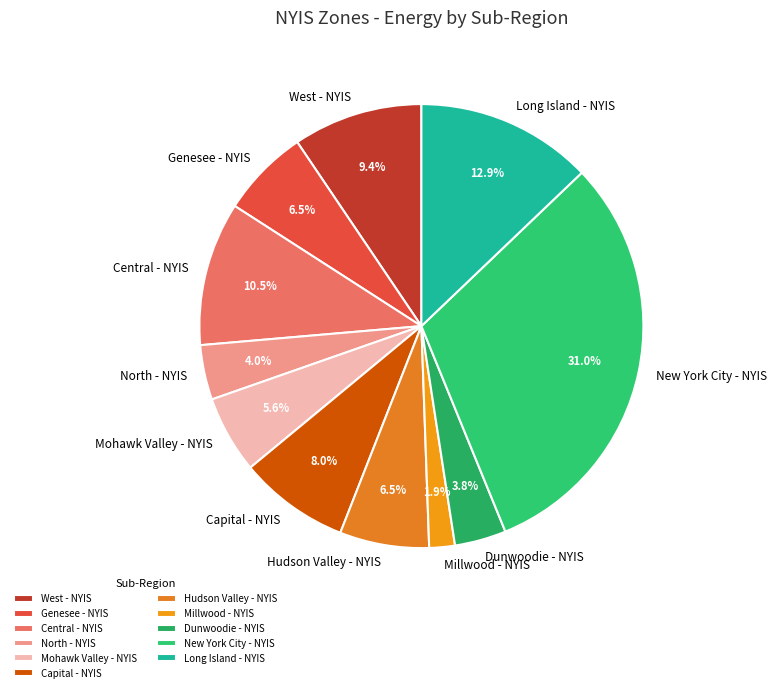

What percentage is the Capital - NYIS slice, to the nearest percent?

8%